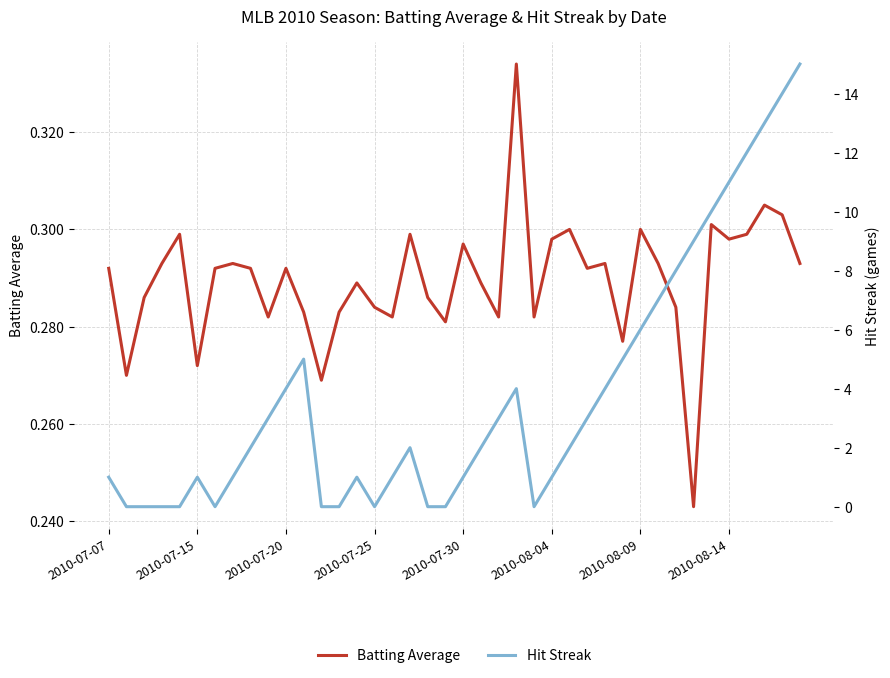

What is the spread (max minus min) of values at 34?

9.7